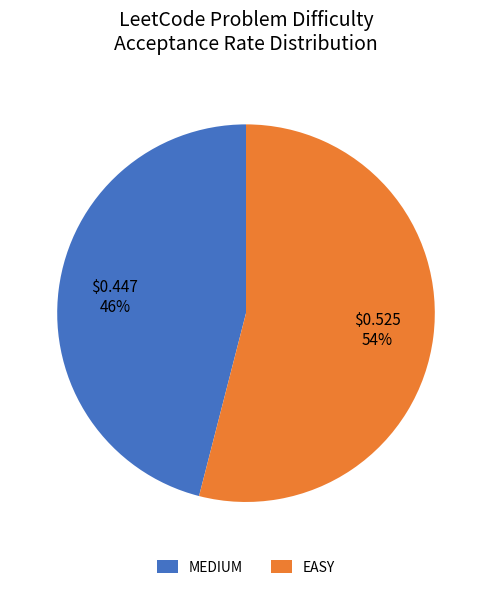

To the nearest percent, what is the average slice percentage?

50%